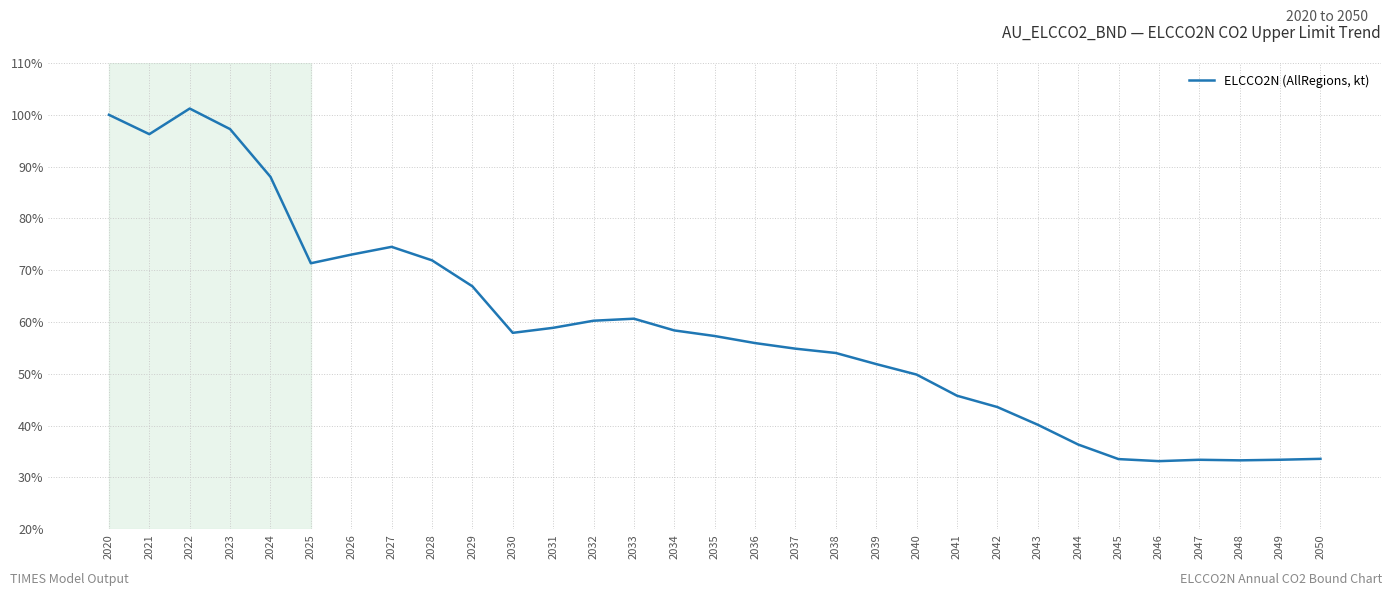

What is the difference between the values at 2020 and 2045?

66.5